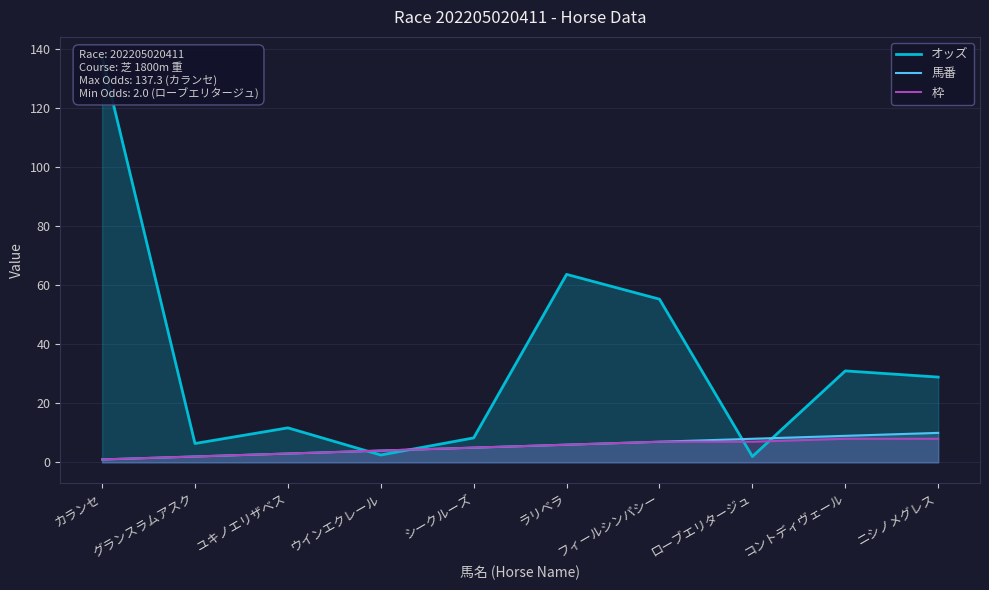

How many data points in 馬番 are above 6?

4